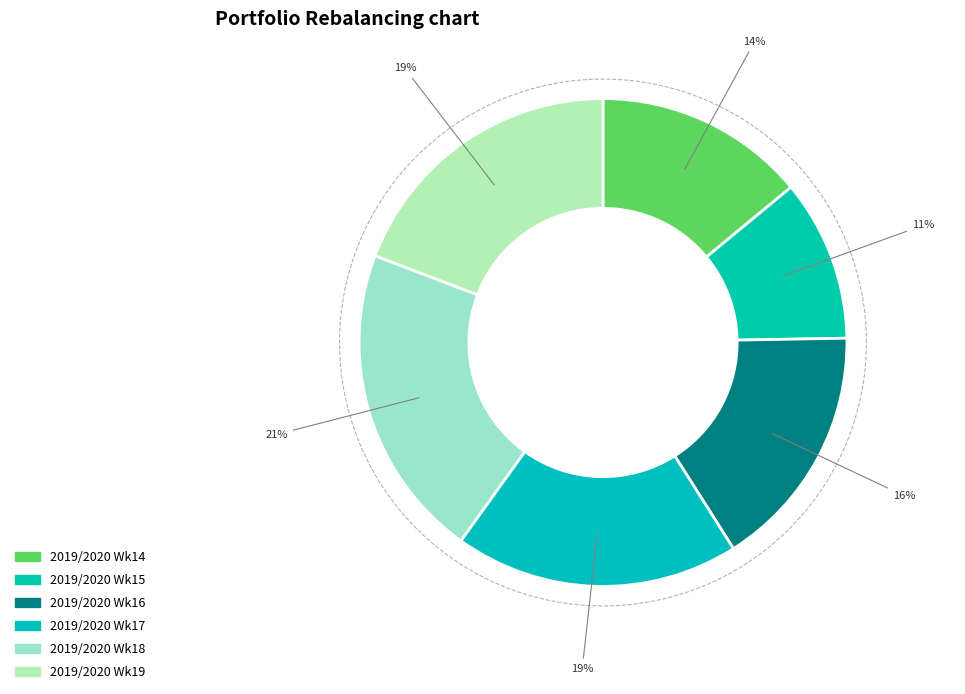

Combined, do 19 and 16 account for over 50%?

No